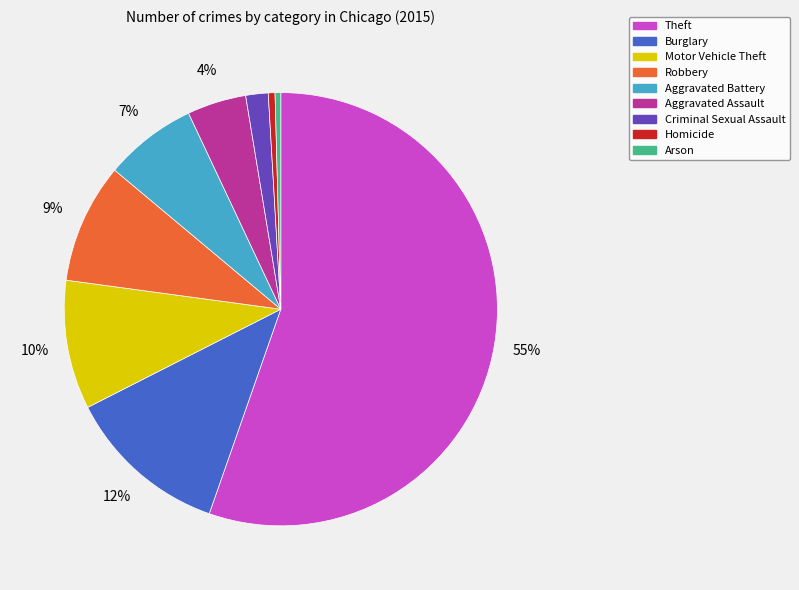

The Aggravated Assault slice represents 13% of the pie. True or false?

False